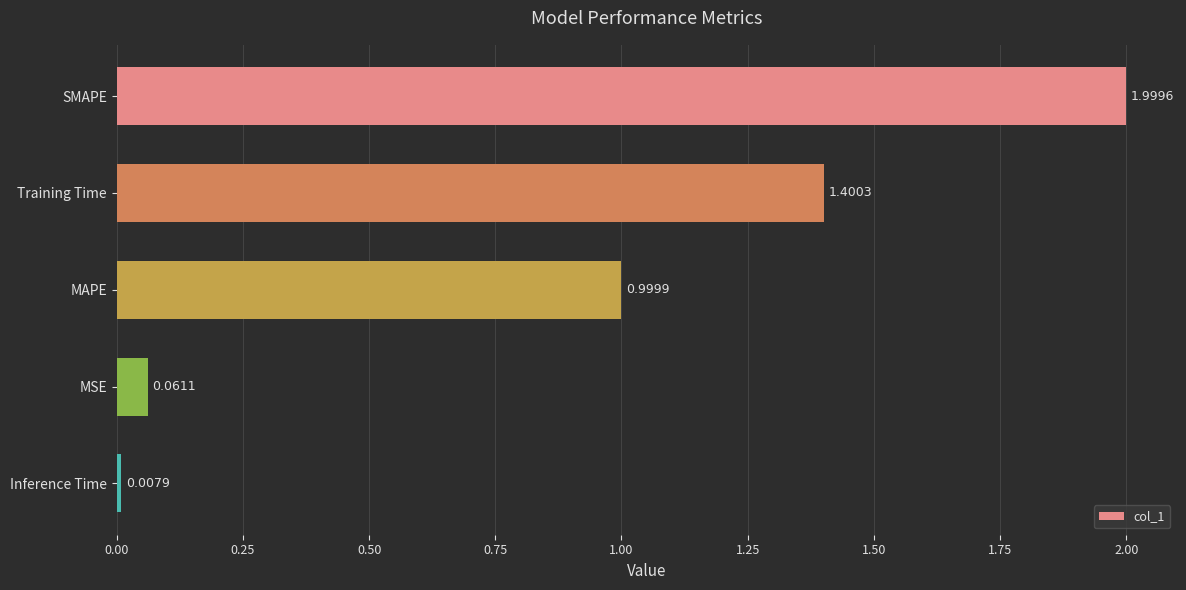

What is the change in value from SMAPE to Inference Time?

-2.0